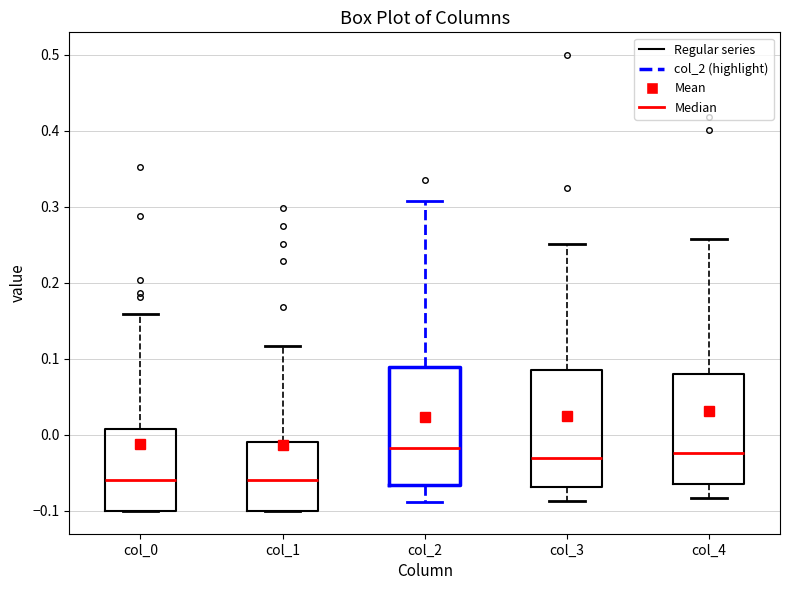

Reading left to right, transcribe this box plot: for each box, give where its median line is, the range the box spans, and where its two whiskers end, as read against the y-axis. The values are not printed on the chart, so give them approximately, as read against the axis.

col_0: median -0.06, box -0.10 to 0.01, whiskers -0.10 to 0.16
col_1: median -0.06, box -0.10 to -0.01, whiskers -0.10 to 0.12
col_2: median -0.02, box -0.07 to 0.09, whiskers -0.09 to 0.31
col_3: median -0.03, box -0.07 to 0.08, whiskers -0.09 to 0.25
col_4: median -0.02, box -0.06 to 0.08, whiskers -0.08 to 0.26